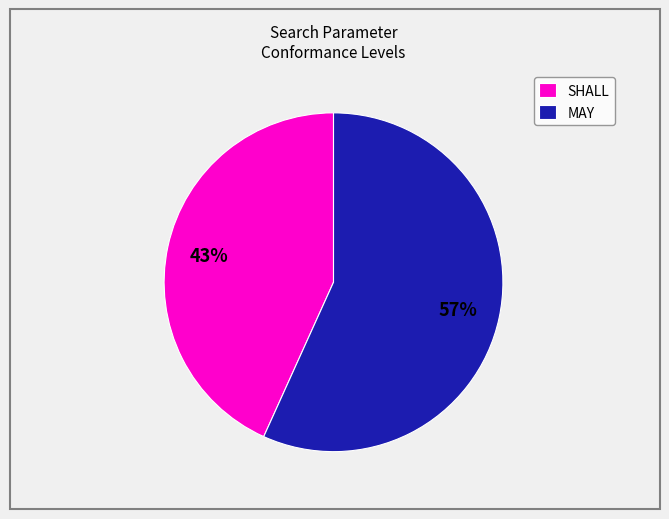

To the nearest percent, what is the difference between the largest and smallest slice percentages?

14%